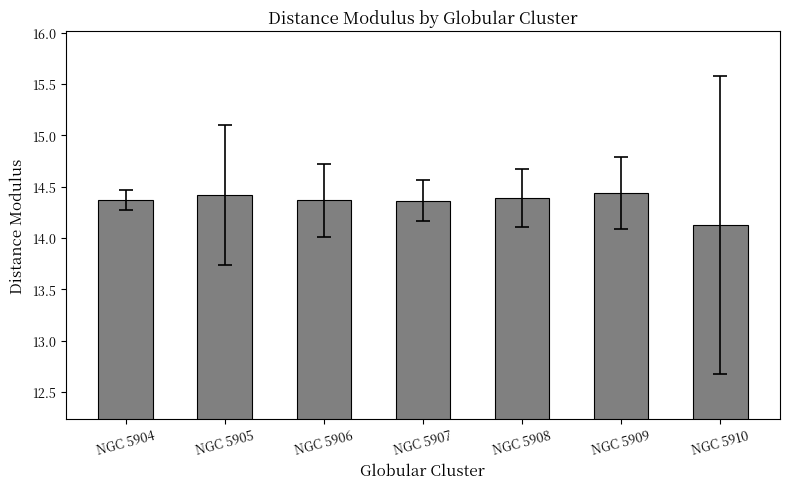

What is the value of the 7th bar from the left?

14.1